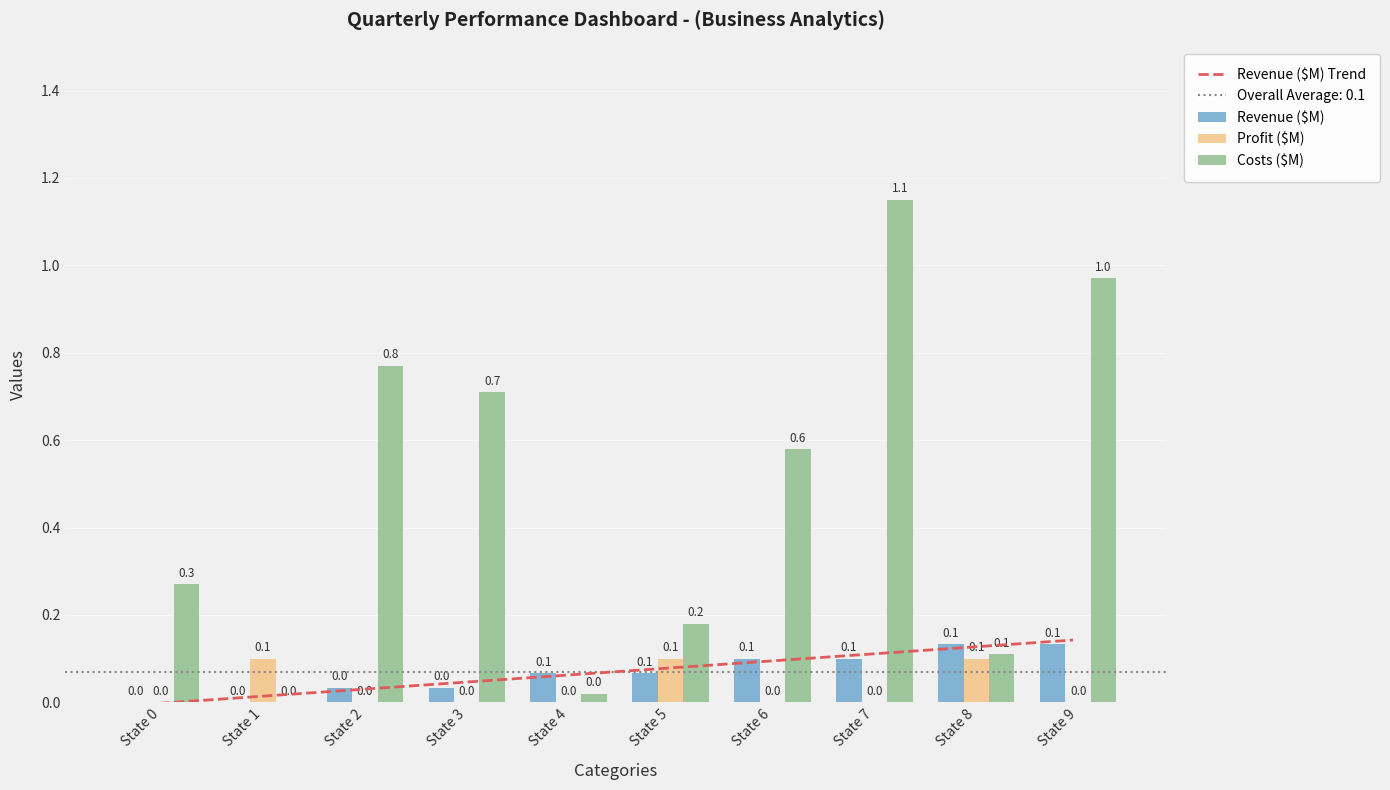

How many groups of bars are there?

10